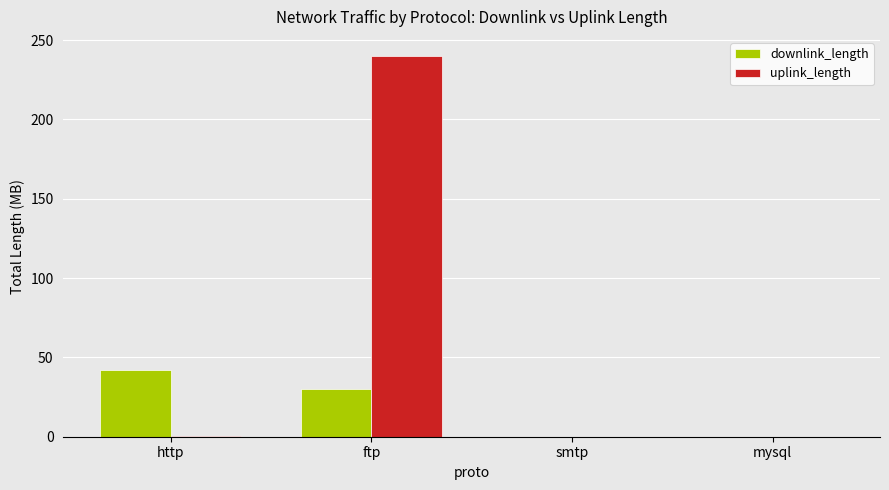

What is the highest value of the uplink_length series?

240.0